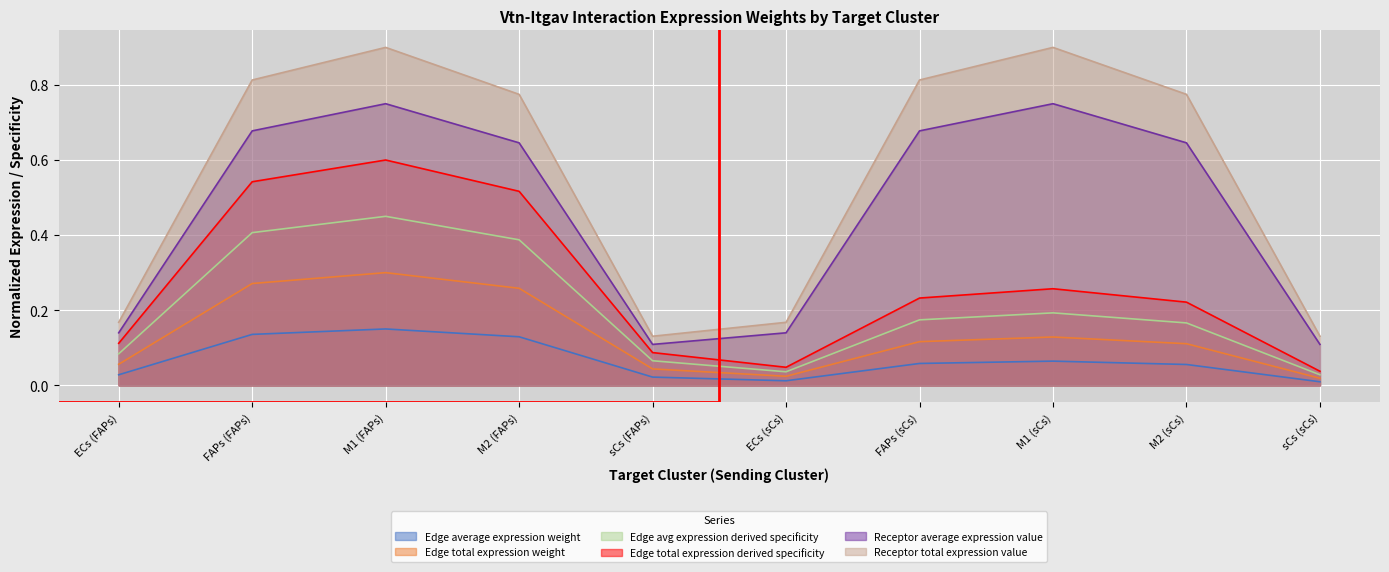

True or false: Edge total expression weight and Edge total expression derived specificity intersect in this chart.

False